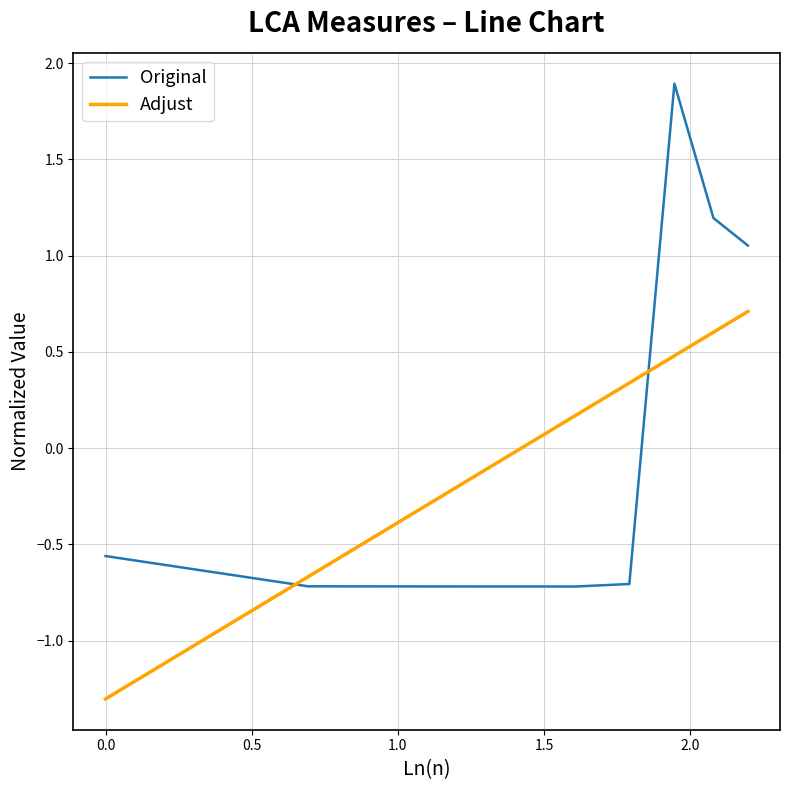

Which series ends up on top after the final intersection of Original and Adjust?

Original